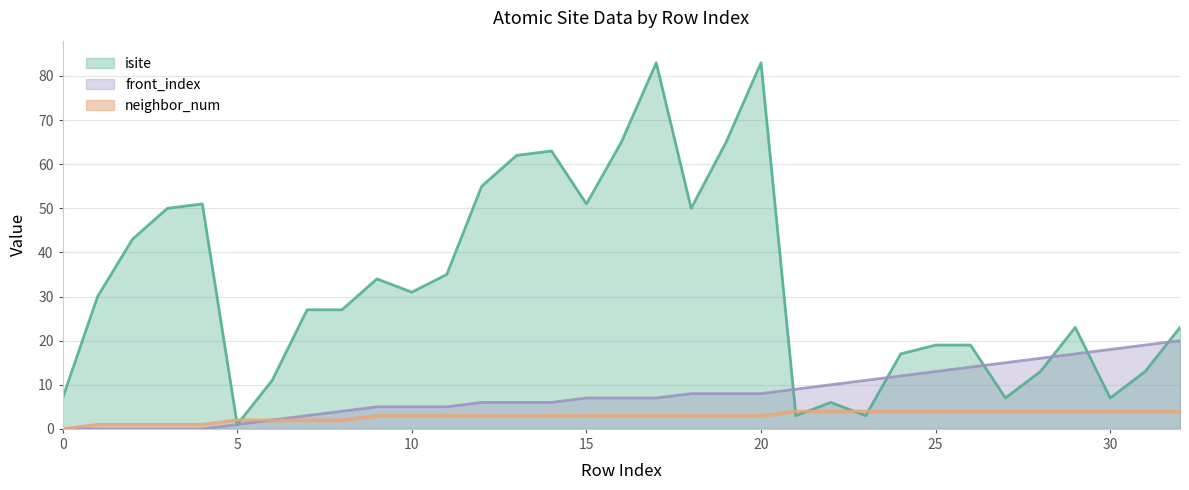

Rank the series at 7 from lowest to highest value.

neighbor_num, front_index, isite